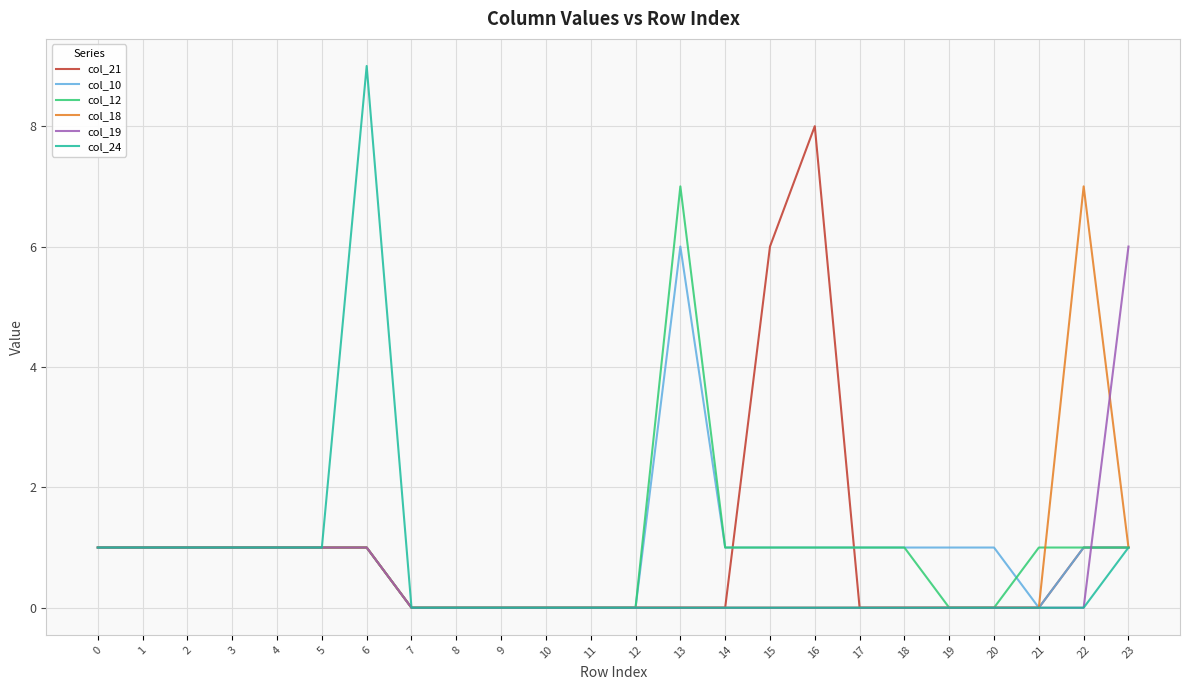

The col_19 series shows 0 at 18. True or false?

True